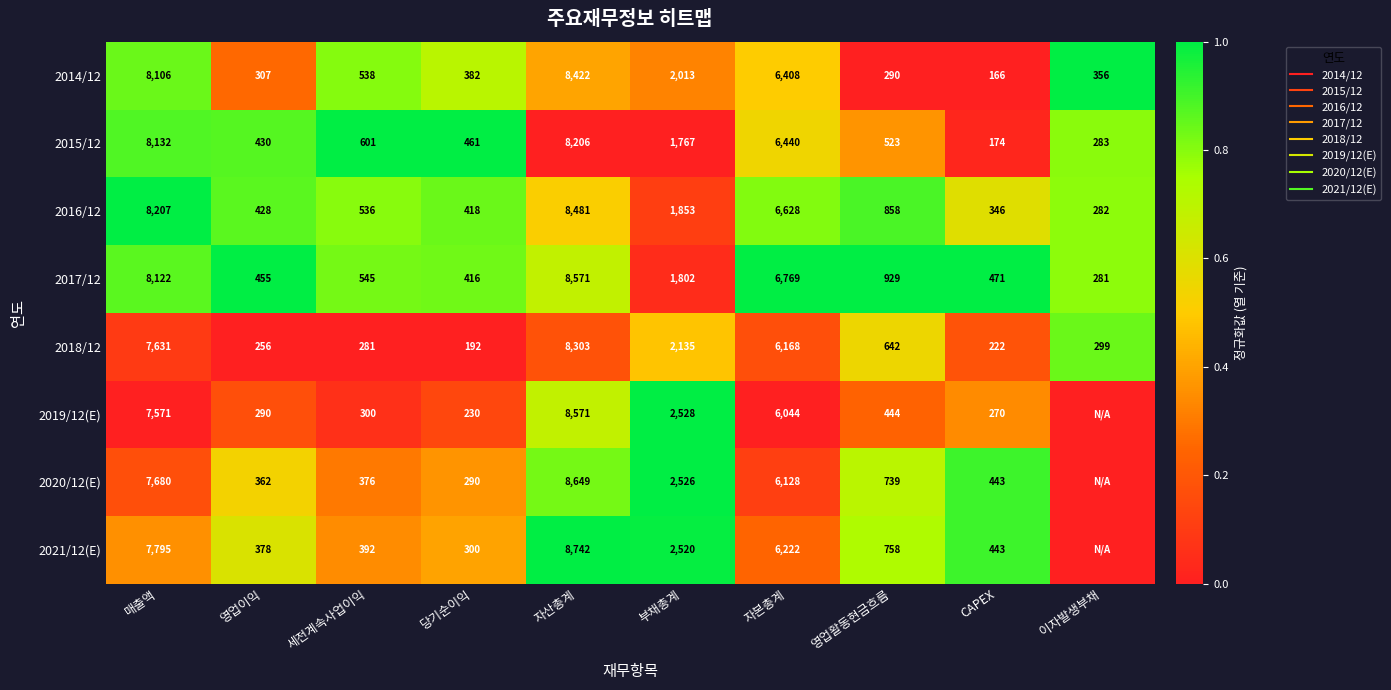

At how many categories does at least one series exceed 0?

10